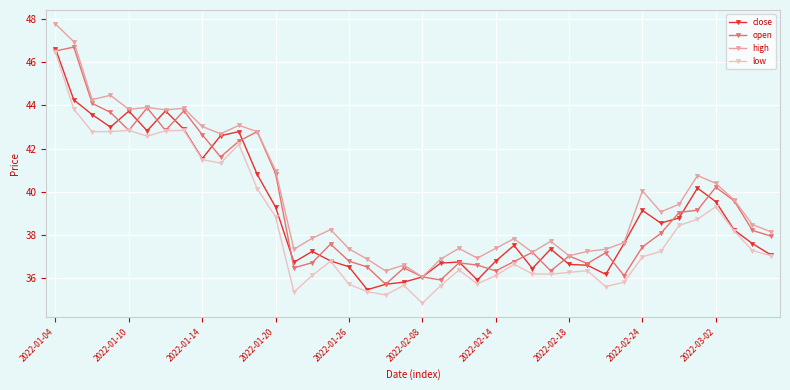

Which series has the largest total across all categories?

high